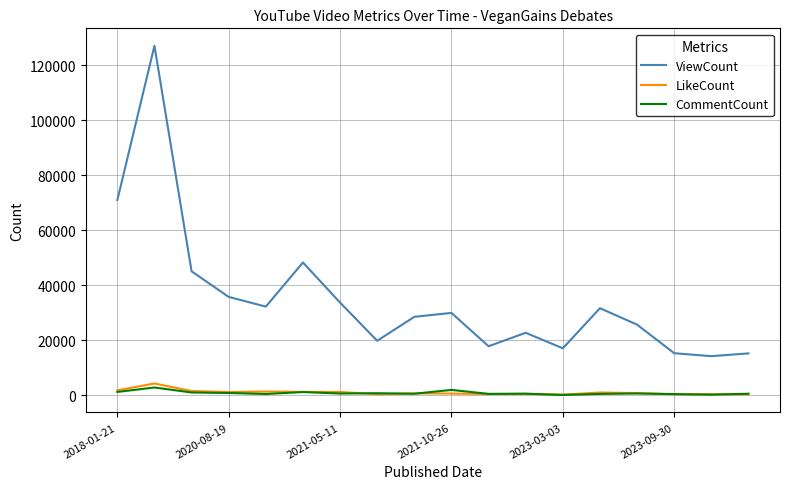

What is the average value of the ViewCount series?

35078